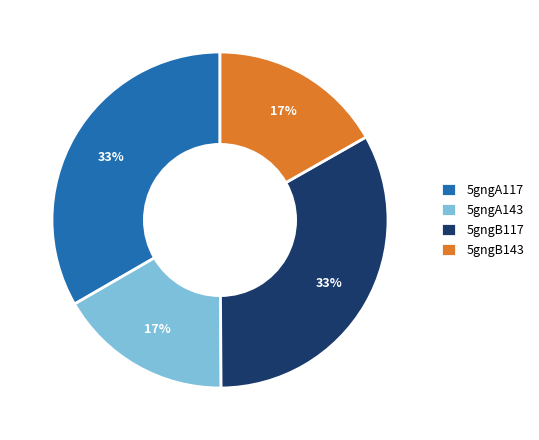

To the nearest percent, what percentage of the pie is 5gngA143?

17%